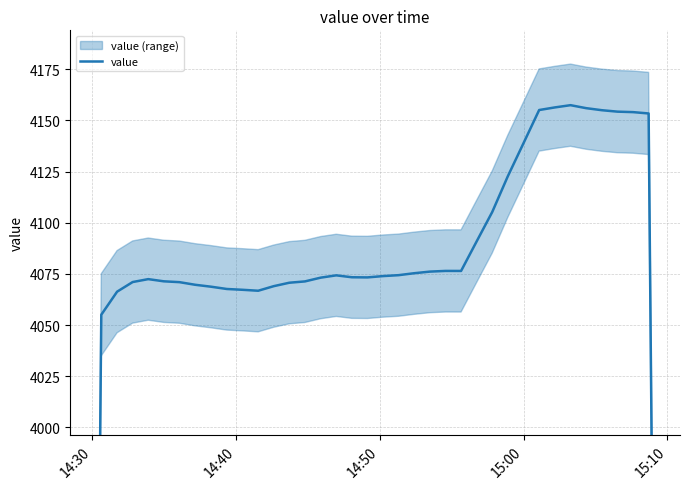

True or false: there are more than 1 points higher than both neighbors.

True